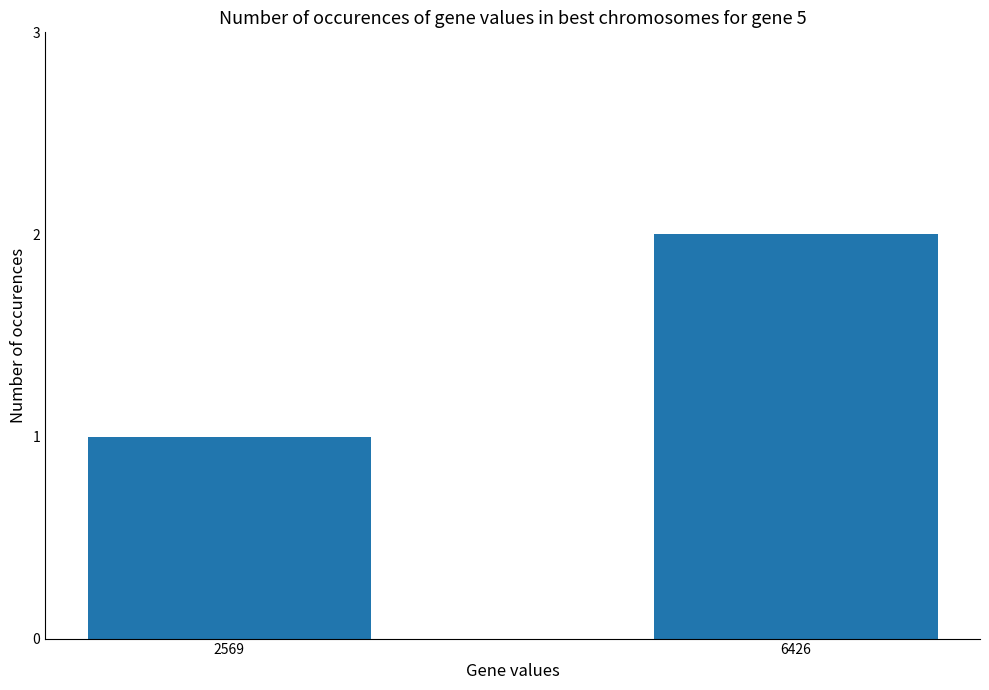

Reading left to right, transcribe all the data shown in this chart.

2569=1	6426=2